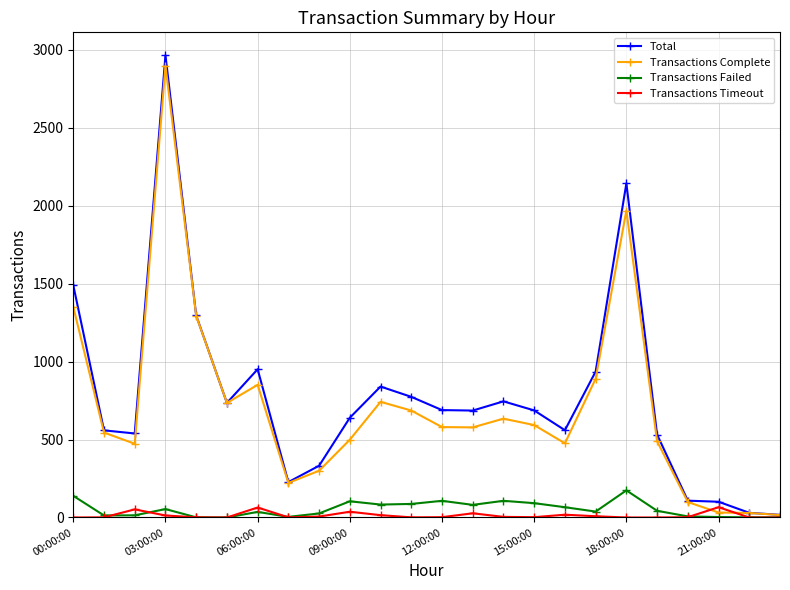

What is the maximum value shown in the chart?

2964